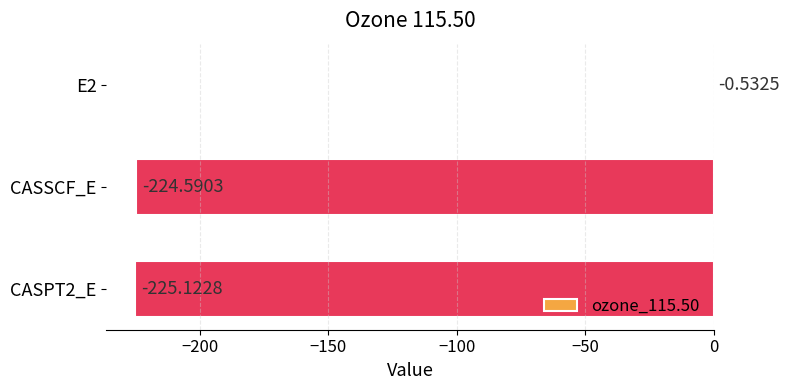

What is the sum of all values?

-450.2